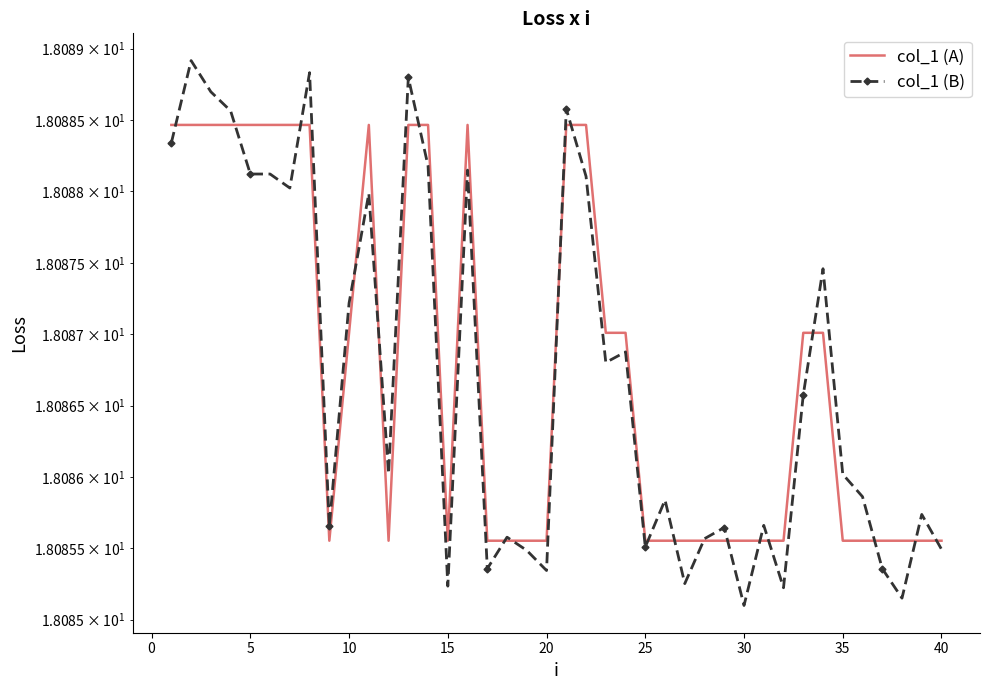

Which series has the largest total across all categories?

col_1 (A)